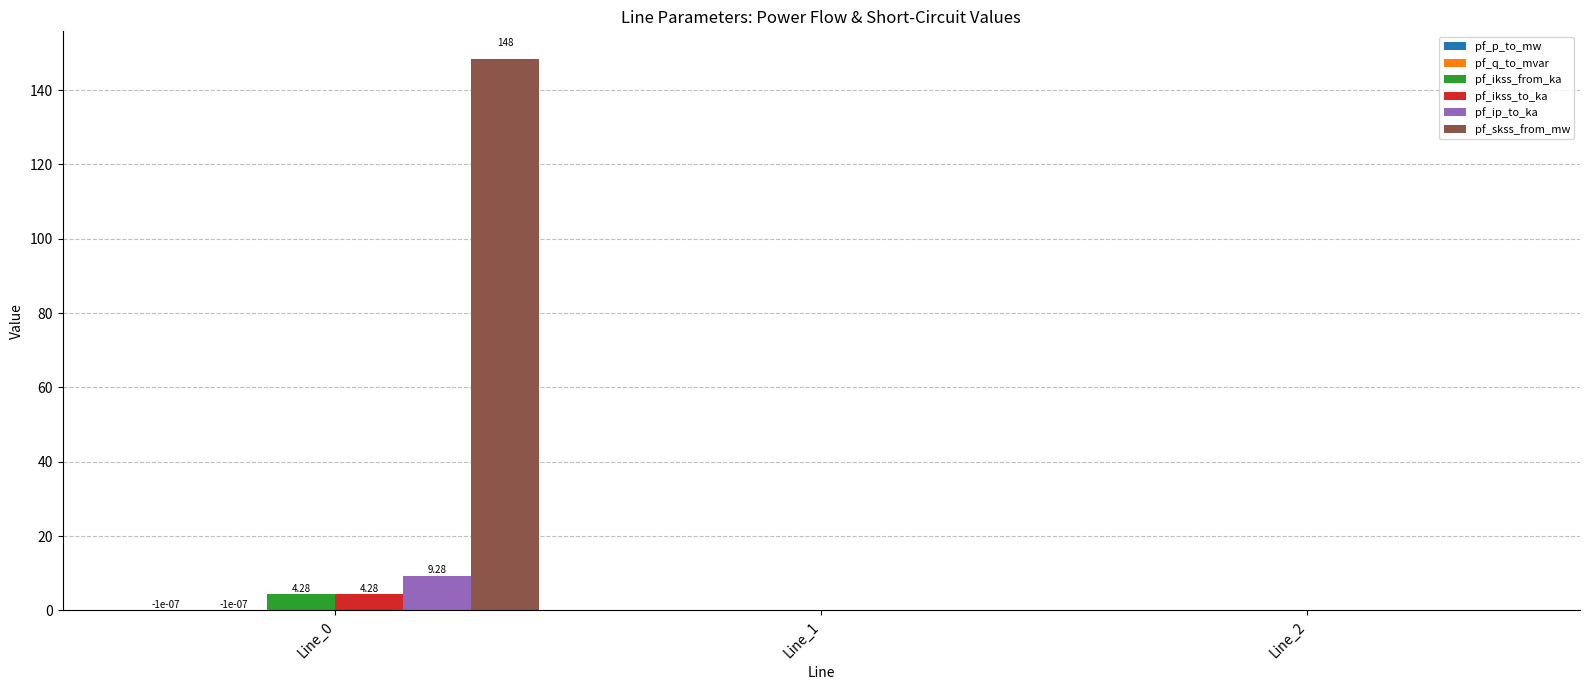

What is the maximum value shown in the chart?

148.4